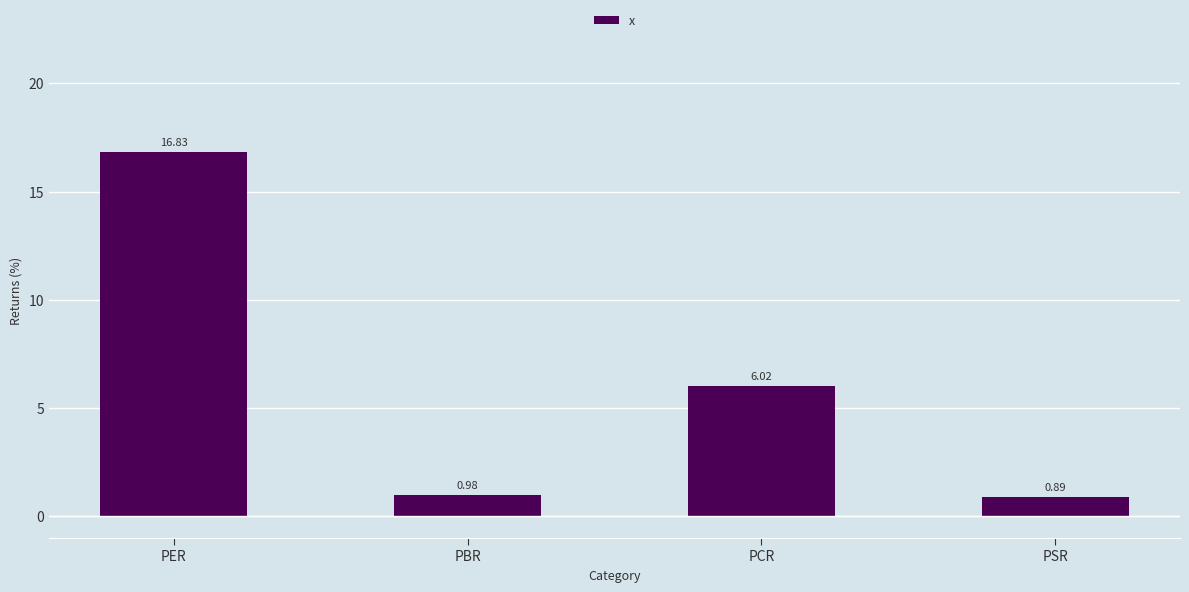

True or false: the data shows 16.8 at PER.

True